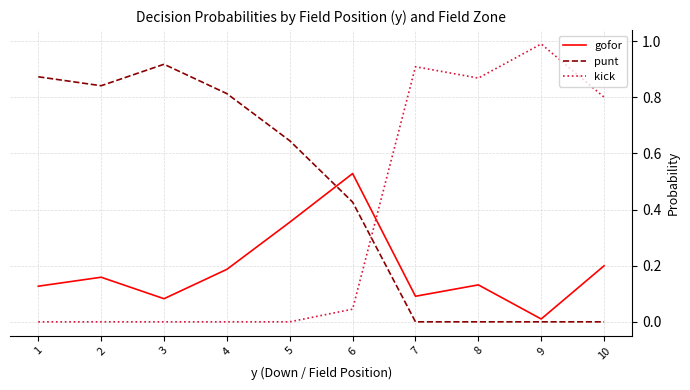

True or false: kick has a value of 0.0 at 2.

True